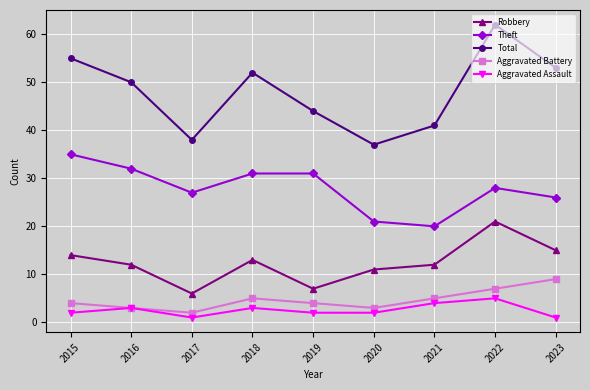

How many data points does each series have?

9